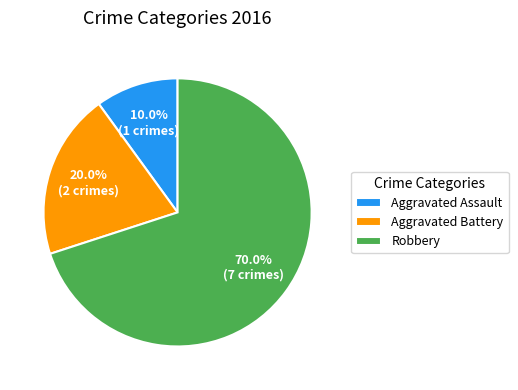

What is the largest slice in the pie chart?

Robbery